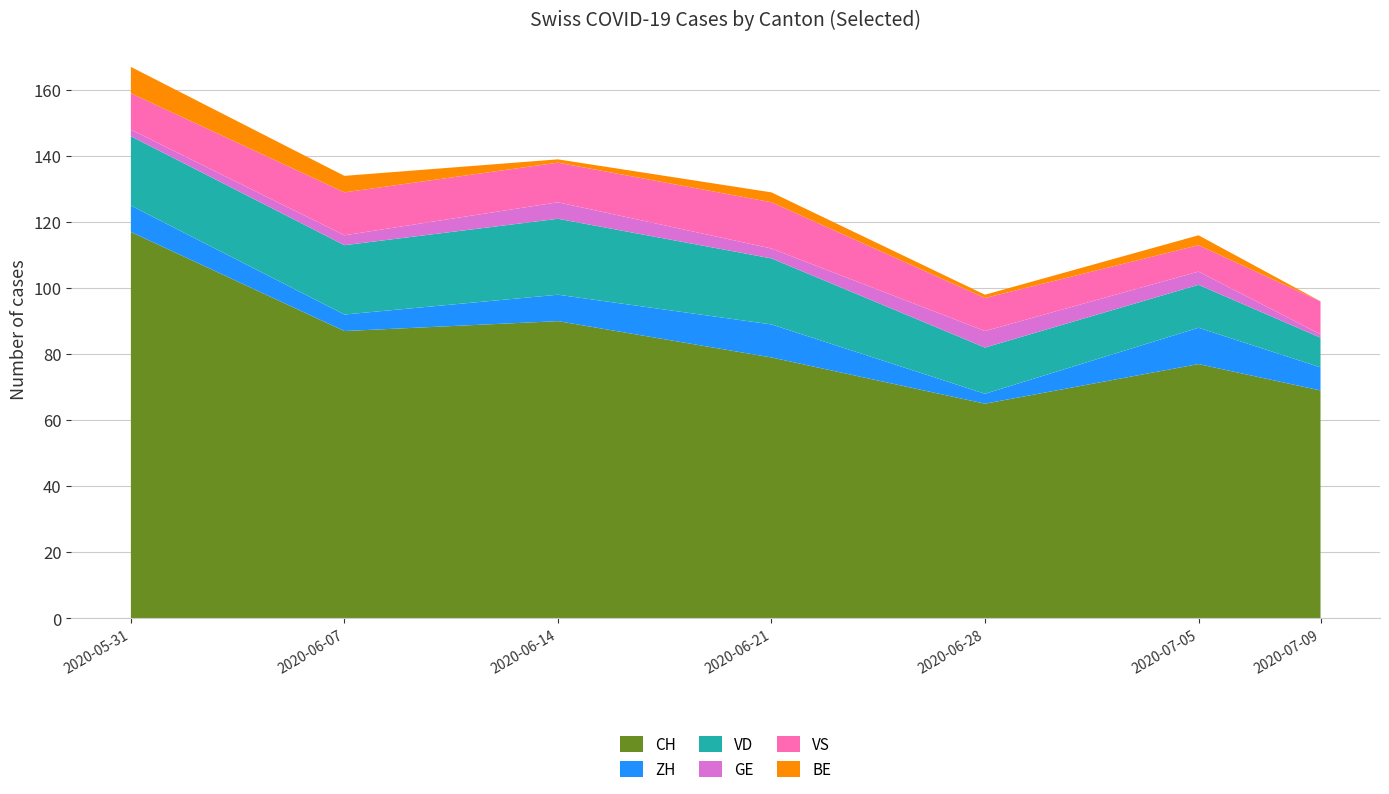

Reading right to left, transcribe all the data shown in this chart.

CH: 6=69	5=77	4=65	3=79	2=90	1=87	0=117
ZH: 6=7	5=11	4=3	3=10	2=8	1=5	0=8
VD: 6=9	5=13	4=14	3=20	2=23	1=21	0=21
GE: 6=1	5=4	4=5	3=3	2=5	1=3	0=2
VS: 6=10	5=8	4=10	3=14	2=12	1=13	0=11
BE: 6=0	5=3	4=1	3=3	2=1	1=5	0=8